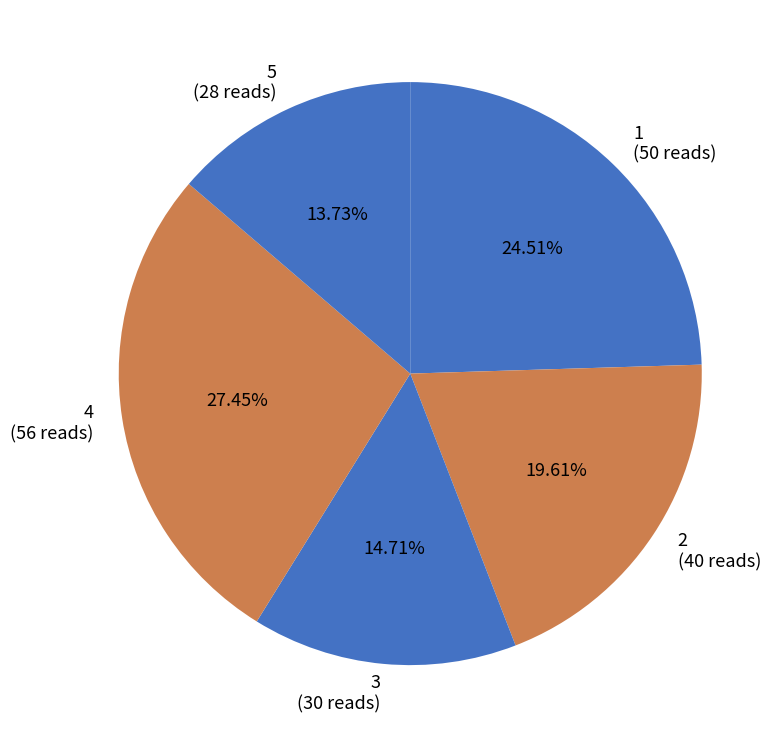

To the nearest percent, what percentage of the pie is 2?

20%